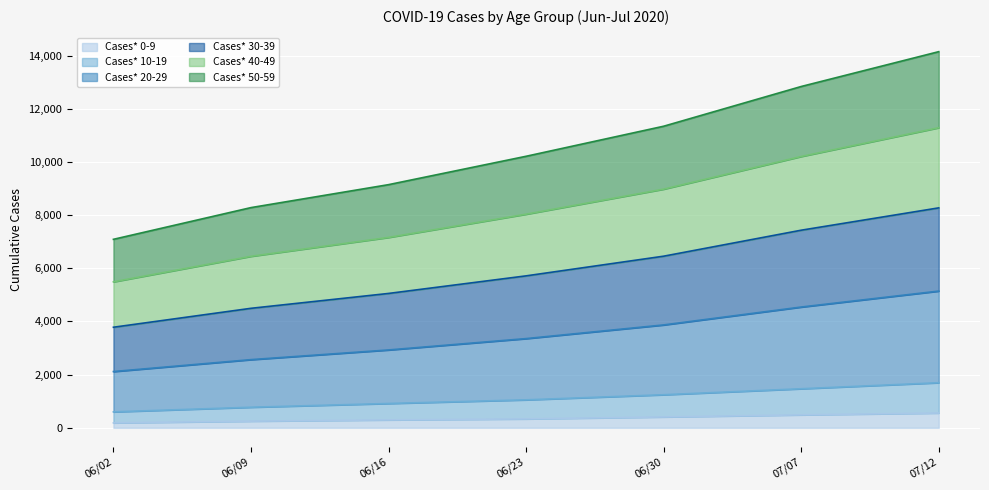

Which has a higher value, 06/23 or 07/12?

07/12